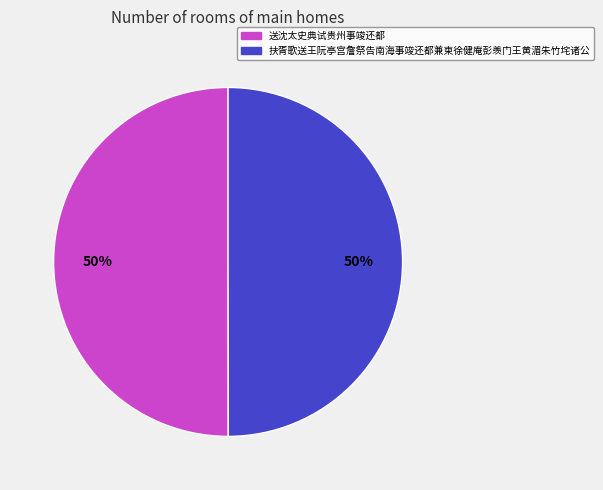

To the nearest percent, what is the average slice percentage?

50%